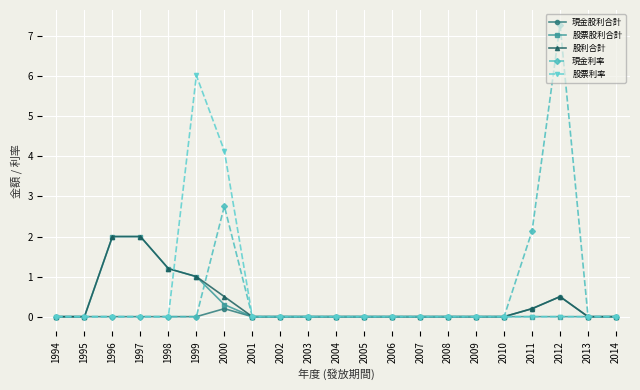

Count the number of data series in this chart.

5